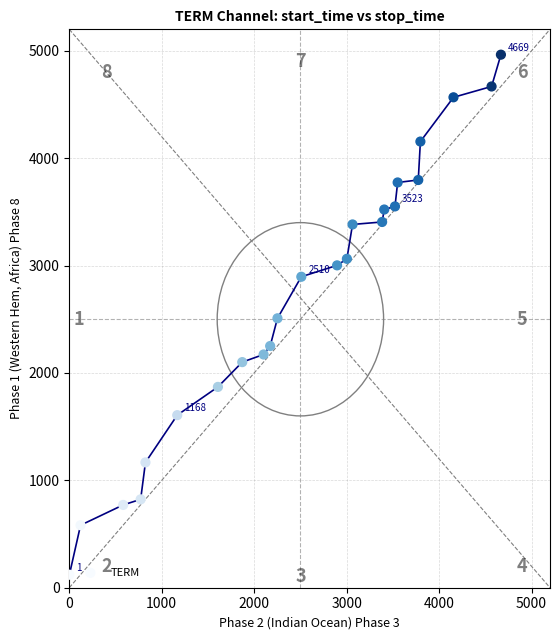

What is the range of X values (max minus min)?

4668